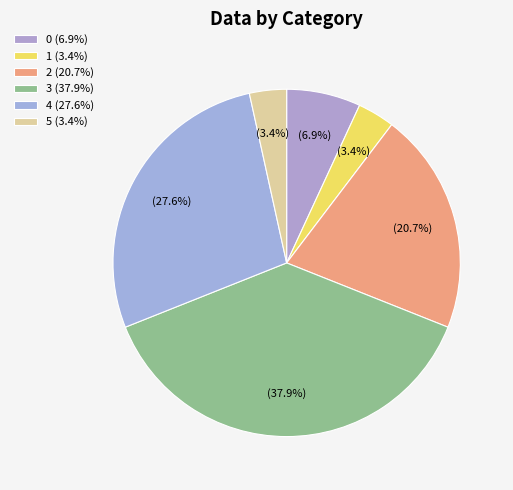

Count the number of slices in the pie.

6